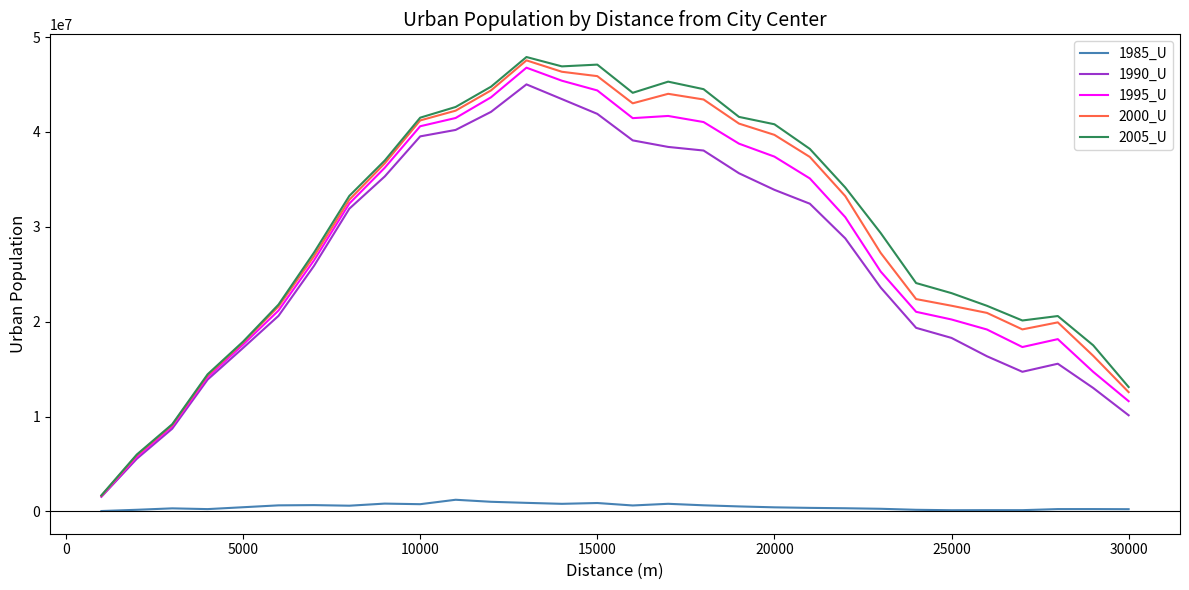

True or false: 2005_U and 1985_U cross at least once.

False